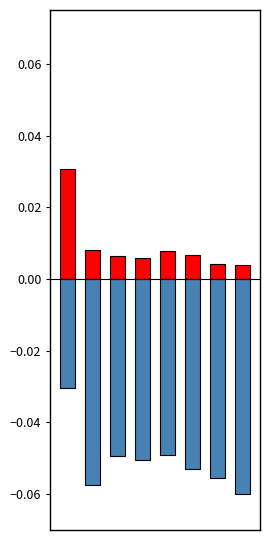

What are all the series names shown in the legend?

col_1, col_2